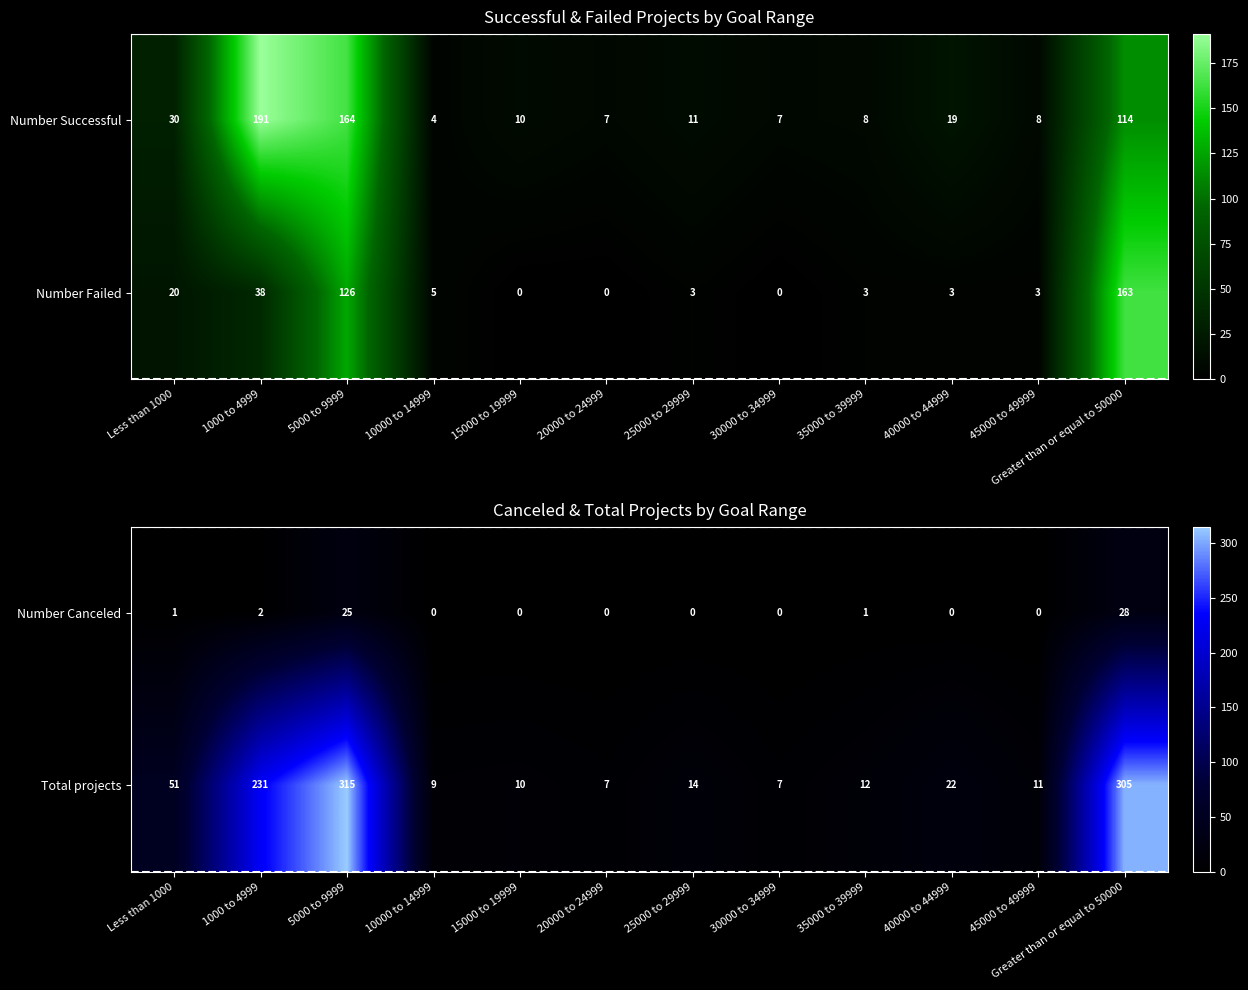

Is it true that Total projects equals 305 at Greater than or equal to 50000?

True